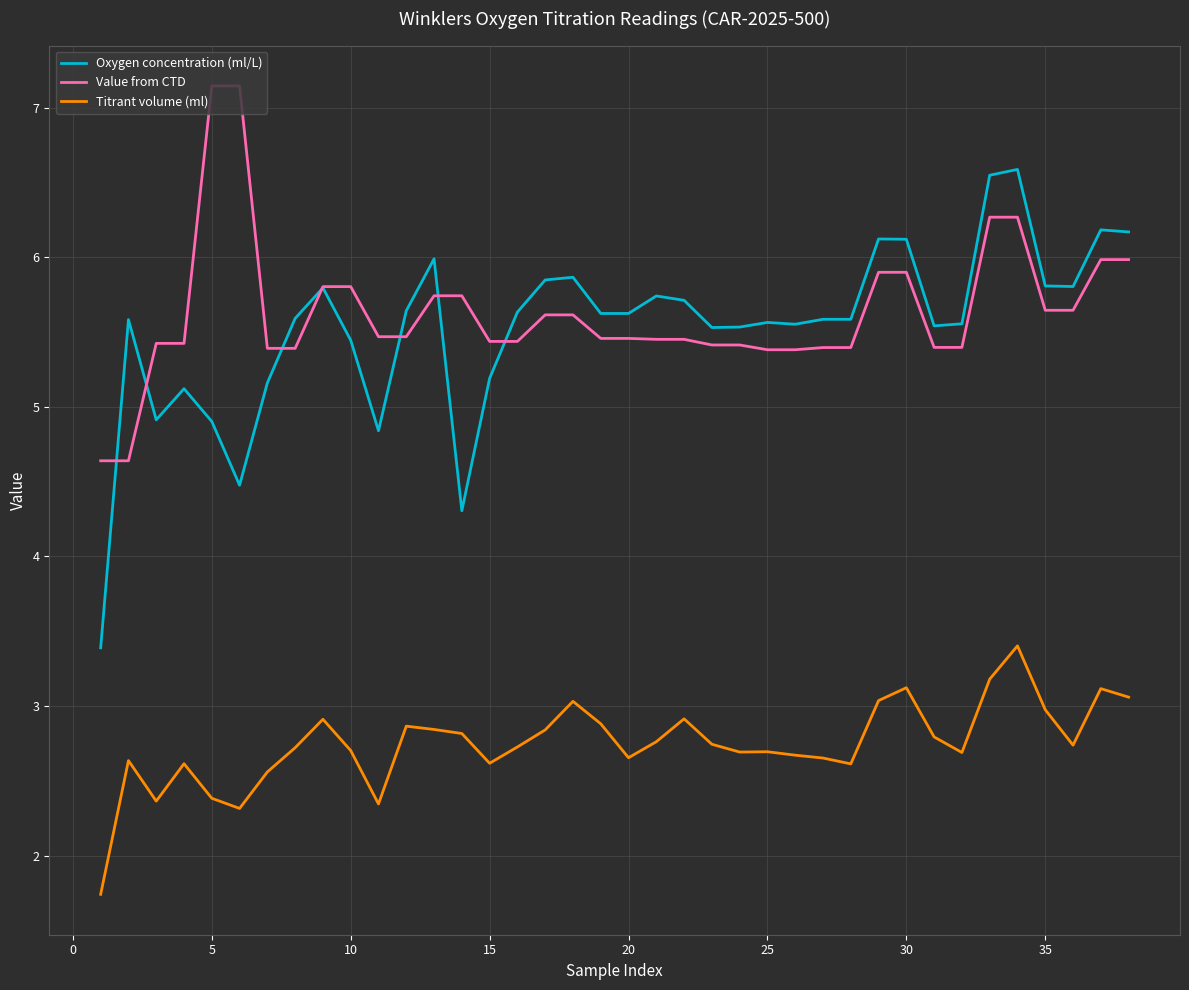

True or false: Oxygen concentration (ml/L) and Titrant volume (ml) cross at least once.

False